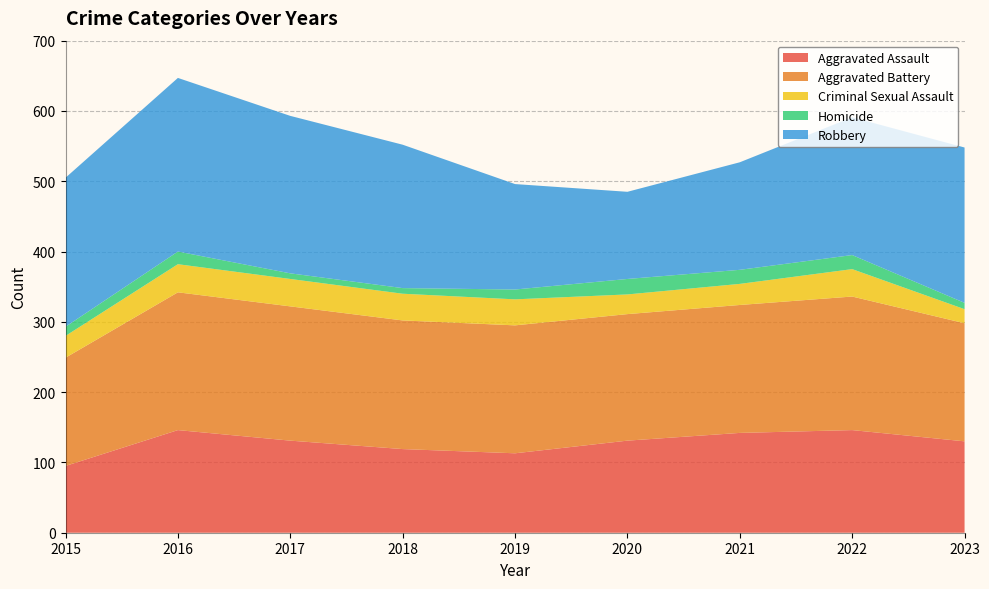

Reading left to right, extract all data points from this chart.

Aggravated Assault: 2015=95	2016=146	2017=131	2018=119	2019=113	2020=131	2021=142	2022=146	2023=130
Aggravated Battery: 2015=154	2016=196	2017=191	2018=183	2019=182	2020=180	2021=182	2022=190	2023=168
Criminal Sexual Assault: 2015=31	2016=40	2017=39	2018=38	2019=37	2020=28	2021=30	2022=39	2023=20
Homicide: 2015=13	2016=18	2017=8	2018=8	2019=14	2020=22	2021=20	2022=20	2023=9
Robbery: 2015=212	2016=247	2017=224	2018=204	2019=150	2020=124	2021=153	2022=196	2023=221